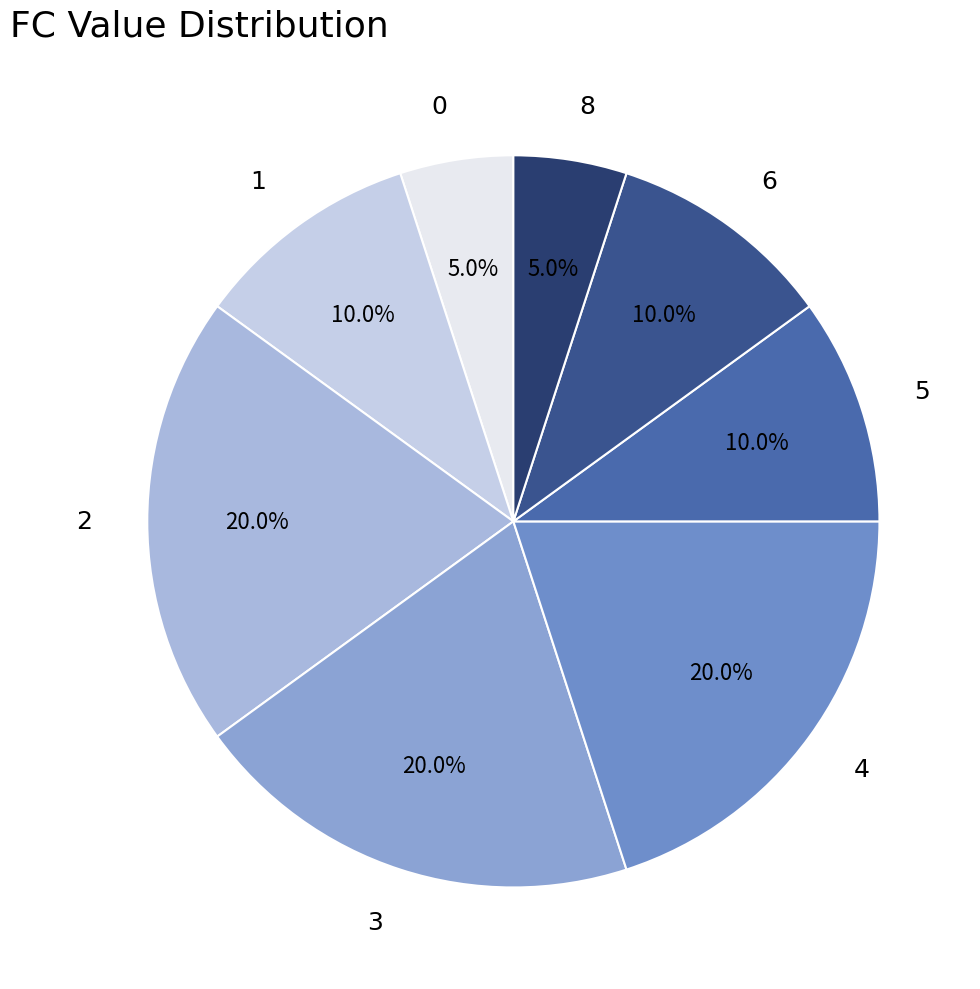

Combined, do 8 and 6 account for over 50%?

No